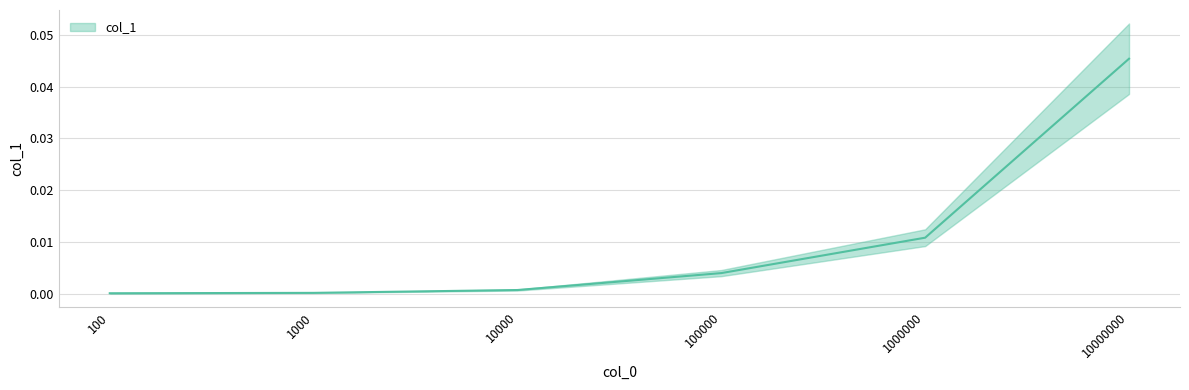

True or false: the data shows 0.0 at 1000.

True